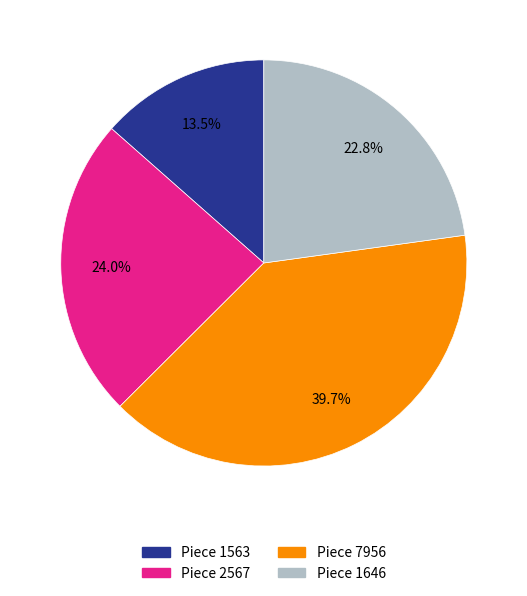

What is the smallest slice in the pie chart?

Piece 1563